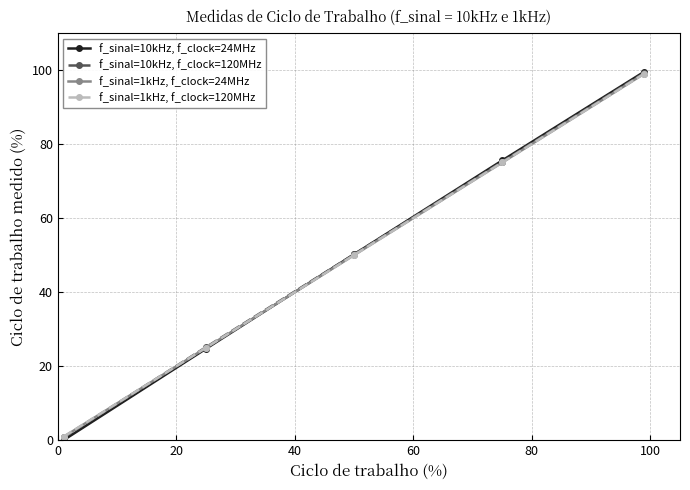

At how many categories does at least one series exceed 29?

3